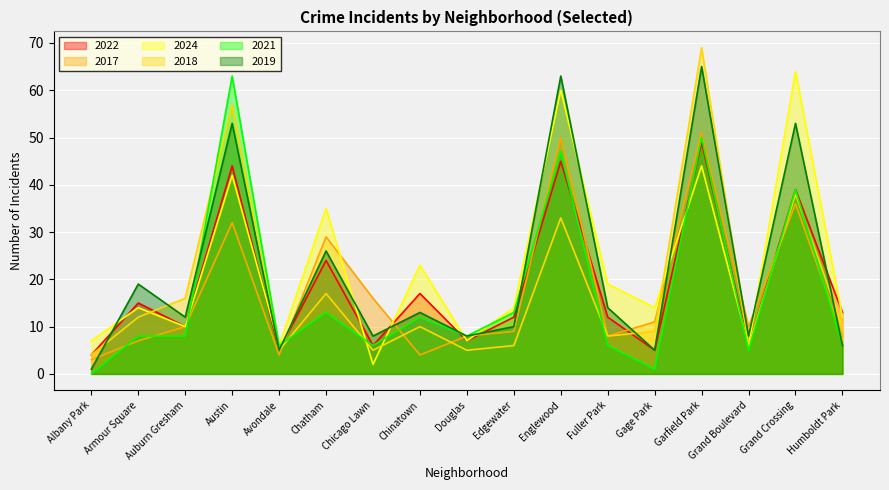

What is the sum of all 2019 values?

369